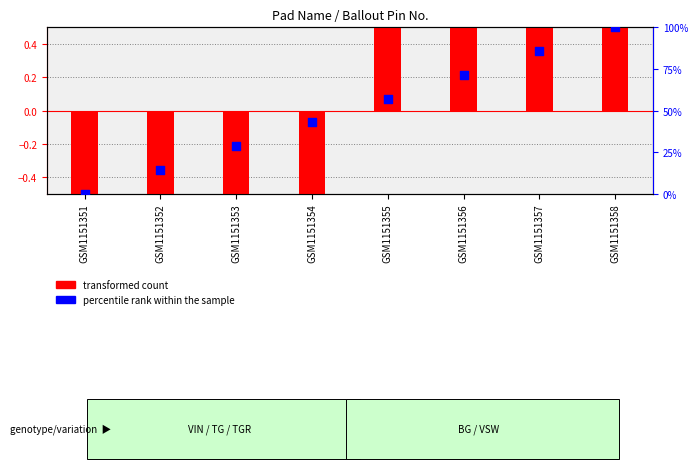

Which series reaches the minimum Y coordinate?

transformed count